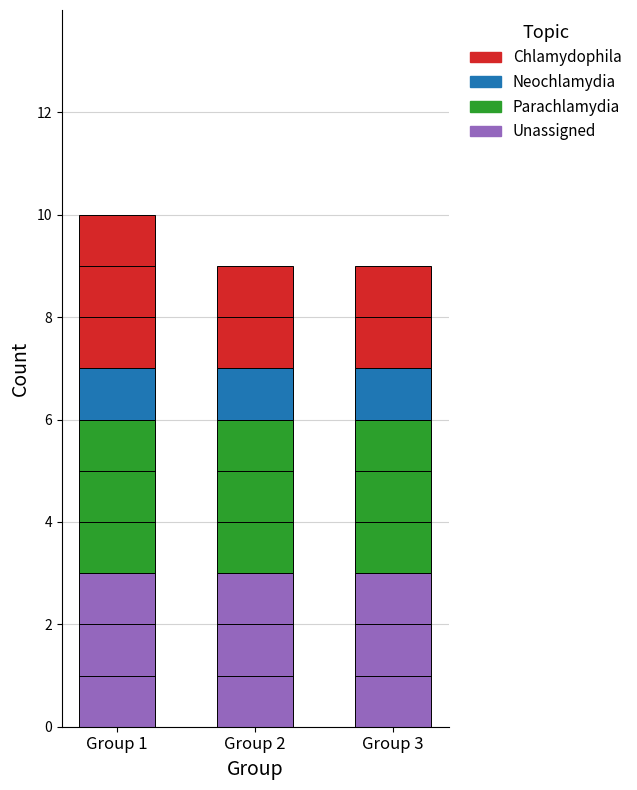

Reading right to left, what are the values for Unassigned?

3	3	3